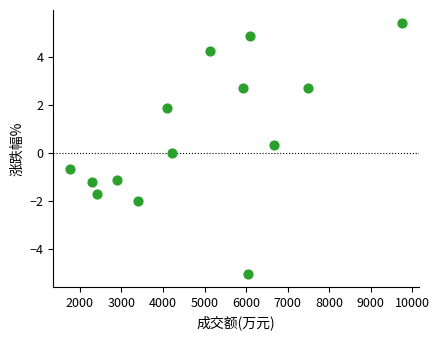

What is the range of Y values (max minus min)?

10.5